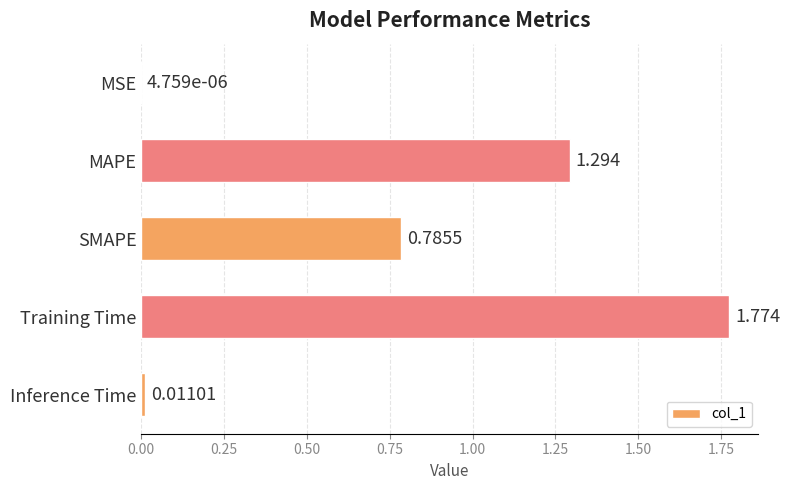

Which has a higher value, Training Time or MAPE?

Training Time